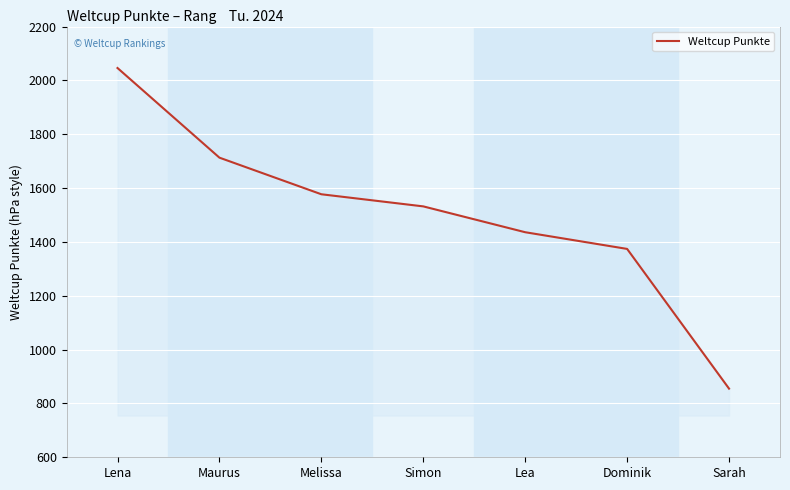

Reading left to right, list all the values displayed in this chart.

2046	1713	1577	1532	1436	1374	855